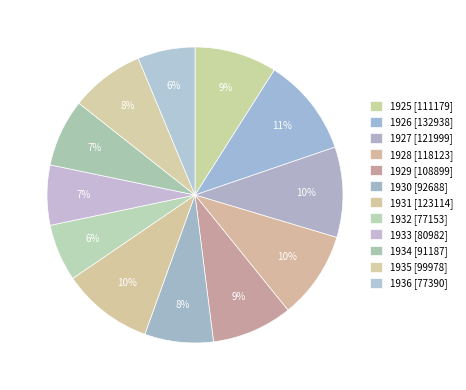

Is 1935 the majority of the pie?

No